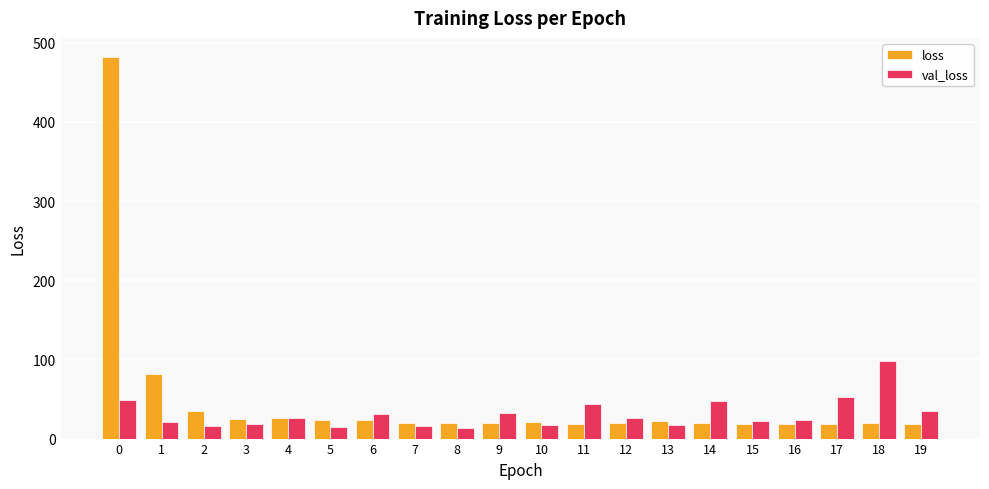

True or false: loss has a value of 19.5 at 9.

True